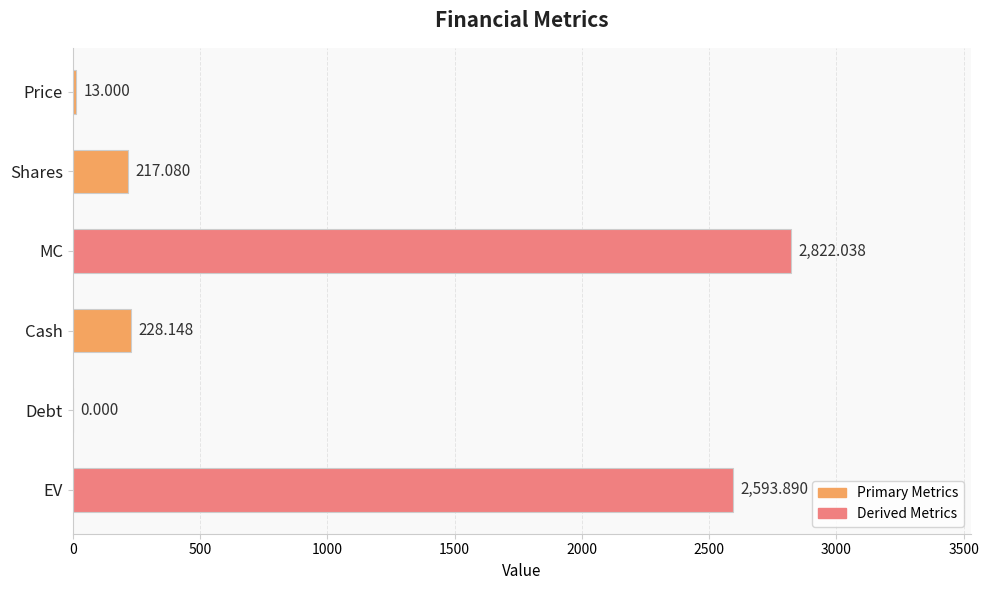

Where is the data nearest to the value 1411?

Cash